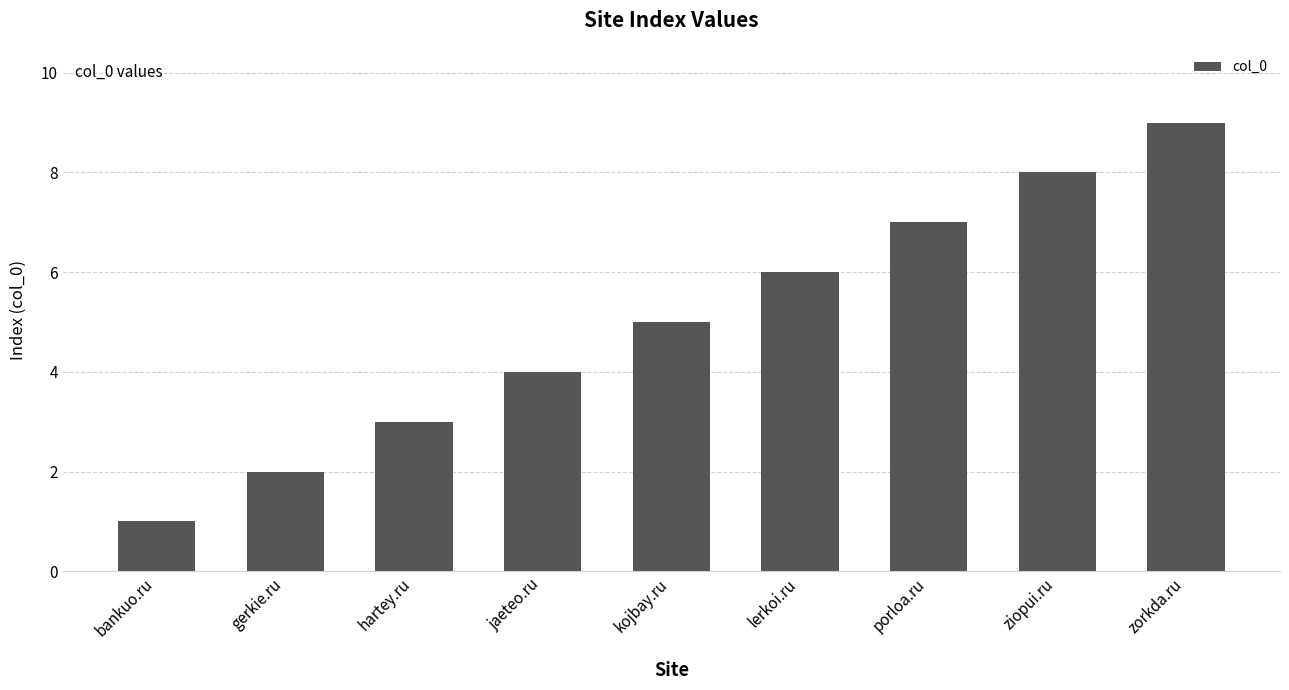

What is the label of the 2nd bar from the left?

gerkie.ru